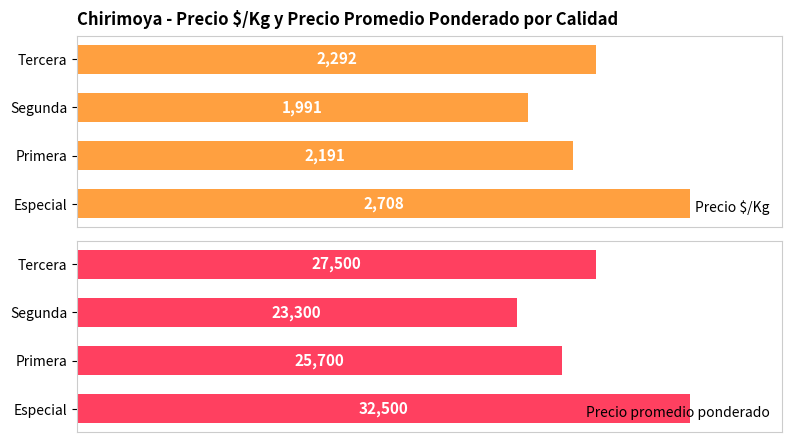

Reading left to right, extract all data points from this chart.

Precio $/Kg: 2708	2191	1991	2292
Precio promedio ponderado: 32500	25700	23300	27500